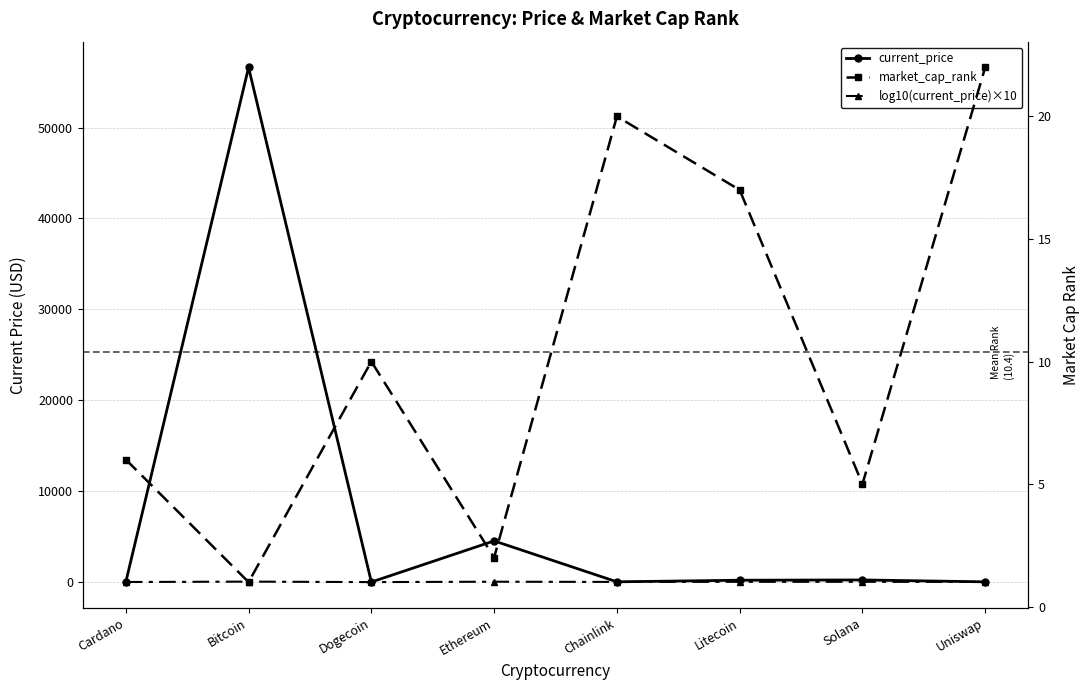

What is the value of the log10(current_price)×10 point at the 4th from the left?

36.6